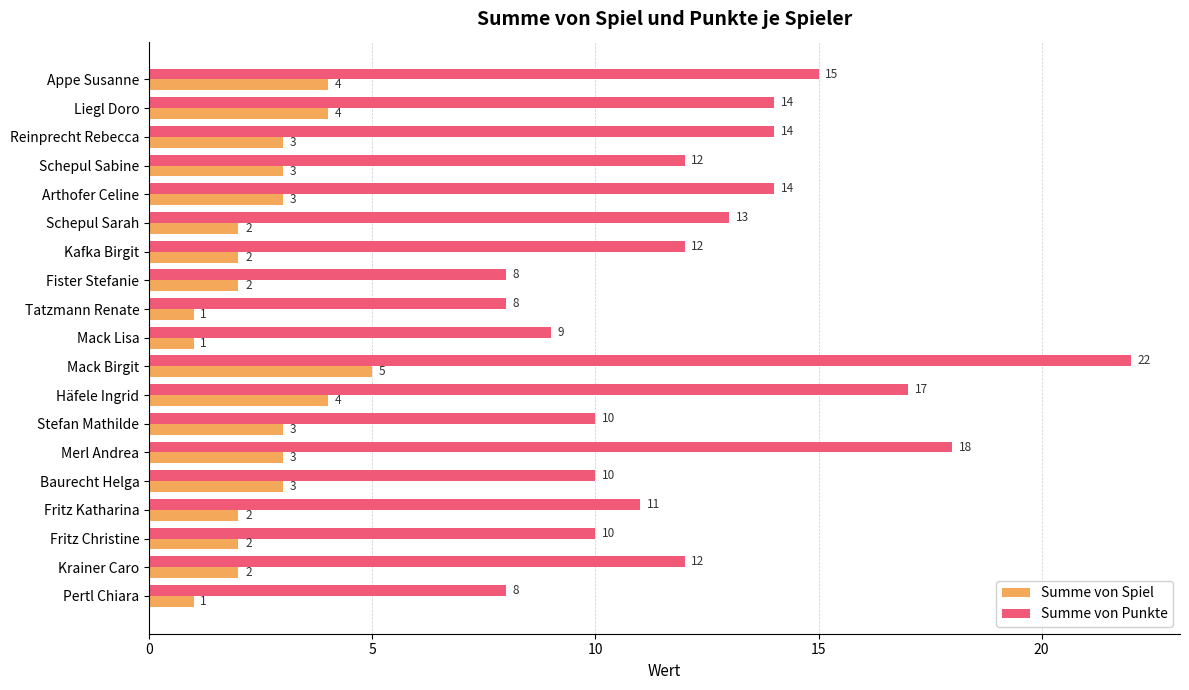

Is it true that Summe von Punkte equals 9 at Mack Lisa?

True